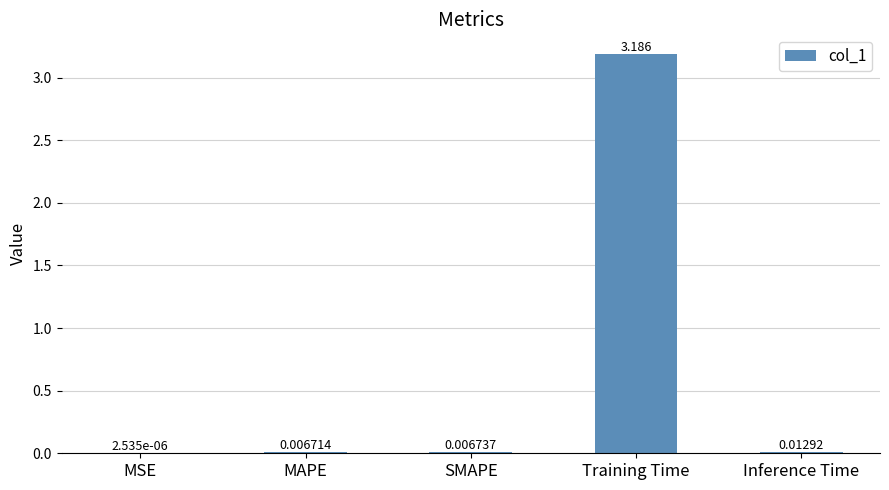

Between Training Time and MSE, which is larger?

Training Time